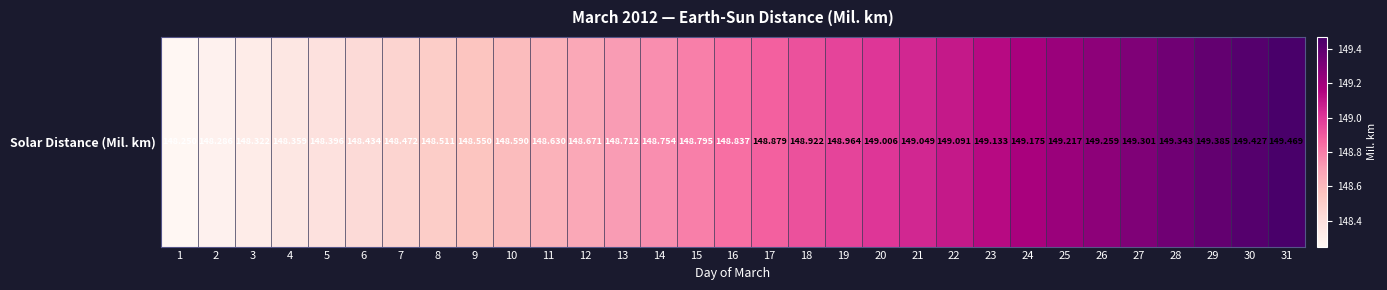

At which category does the chart reach its minimum across all series?

1